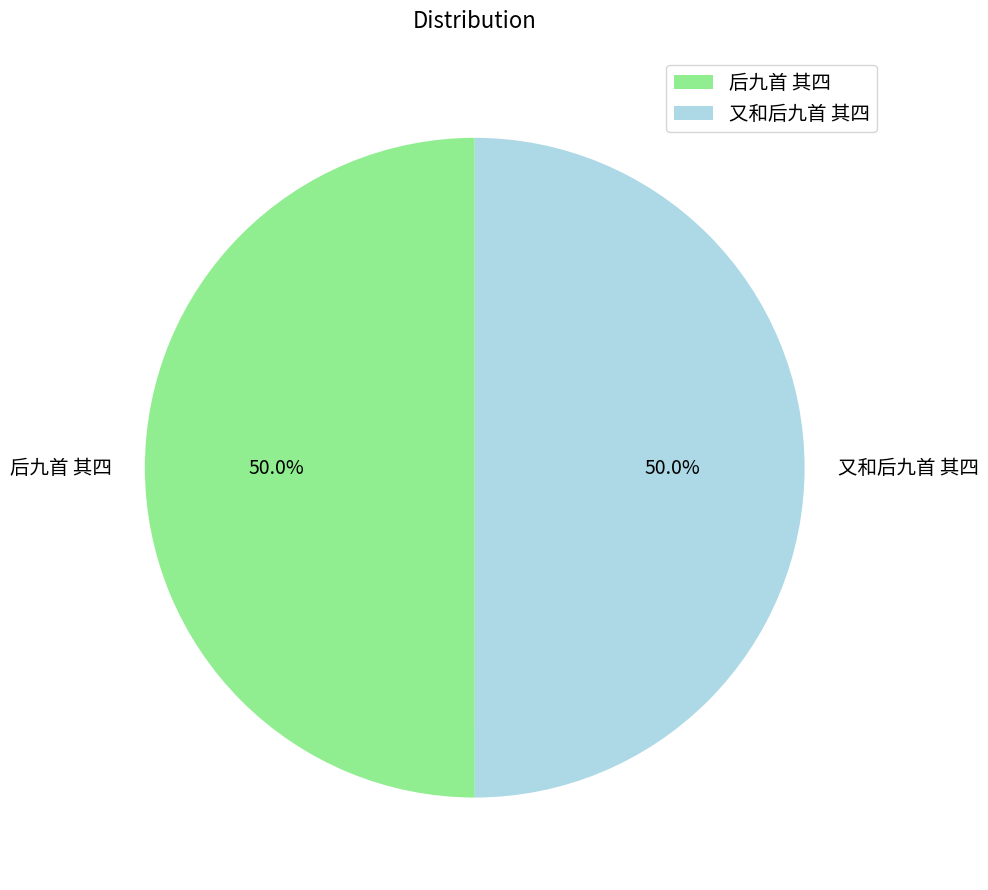

What percentage is NOT represented by 后九首 其四?

50.0%